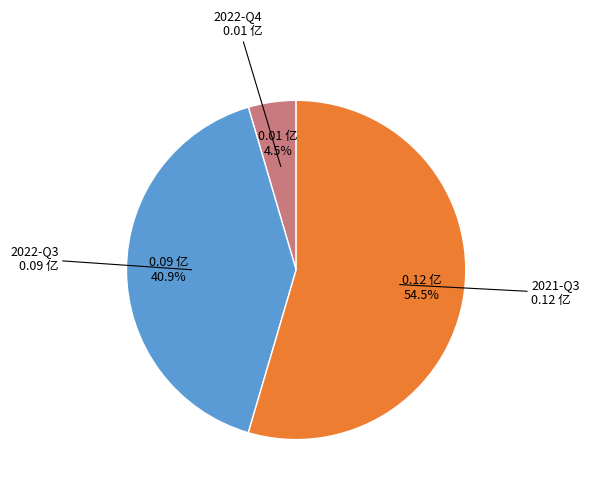

To the nearest percent, what is the difference between the 2022-Q4 and 2021-Q3 slice percentages?

50%